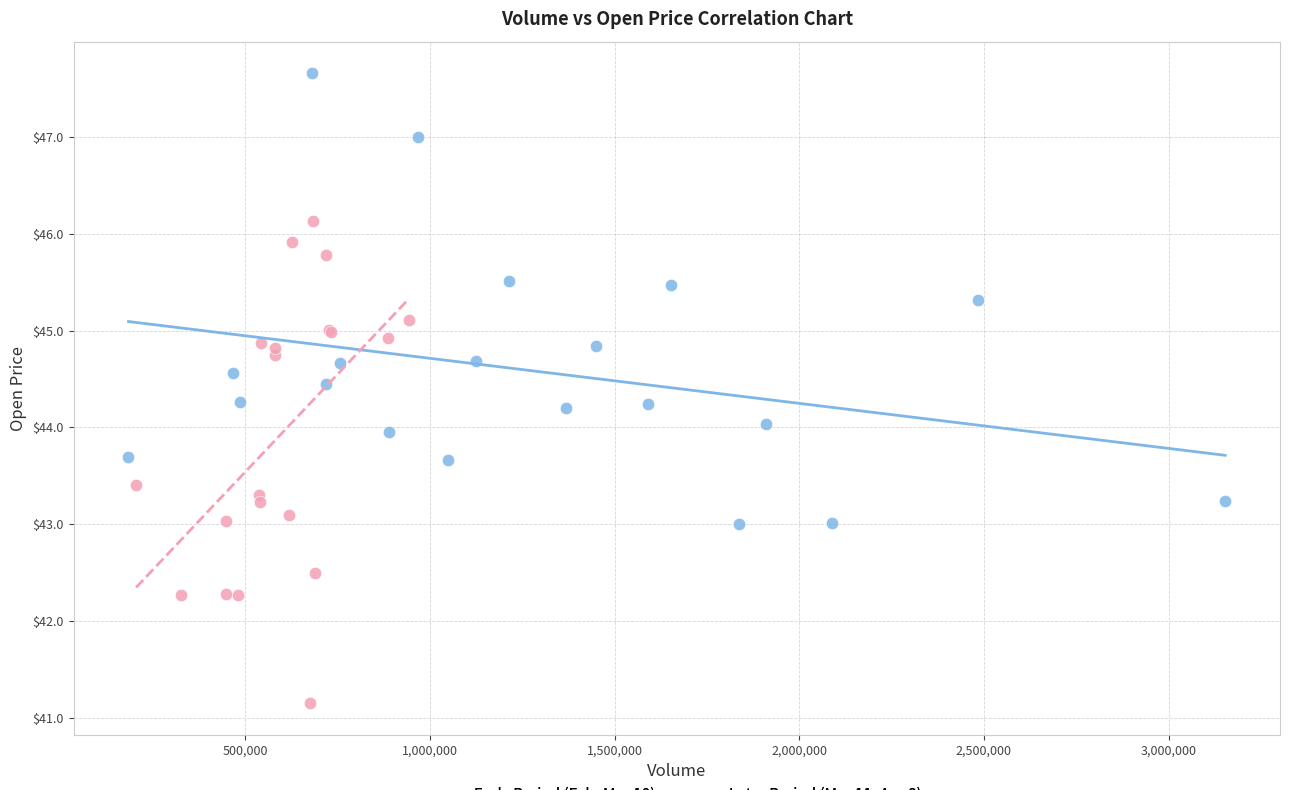

Which series reaches the maximum Y coordinate?

Early Period (Feb–Mar 10)